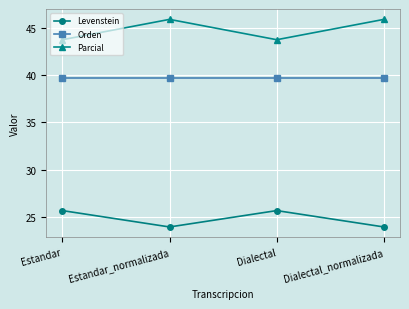

At Estandar_normalizada, list the series in order from smallest to largest.

Levenstein, Orden, Parcial